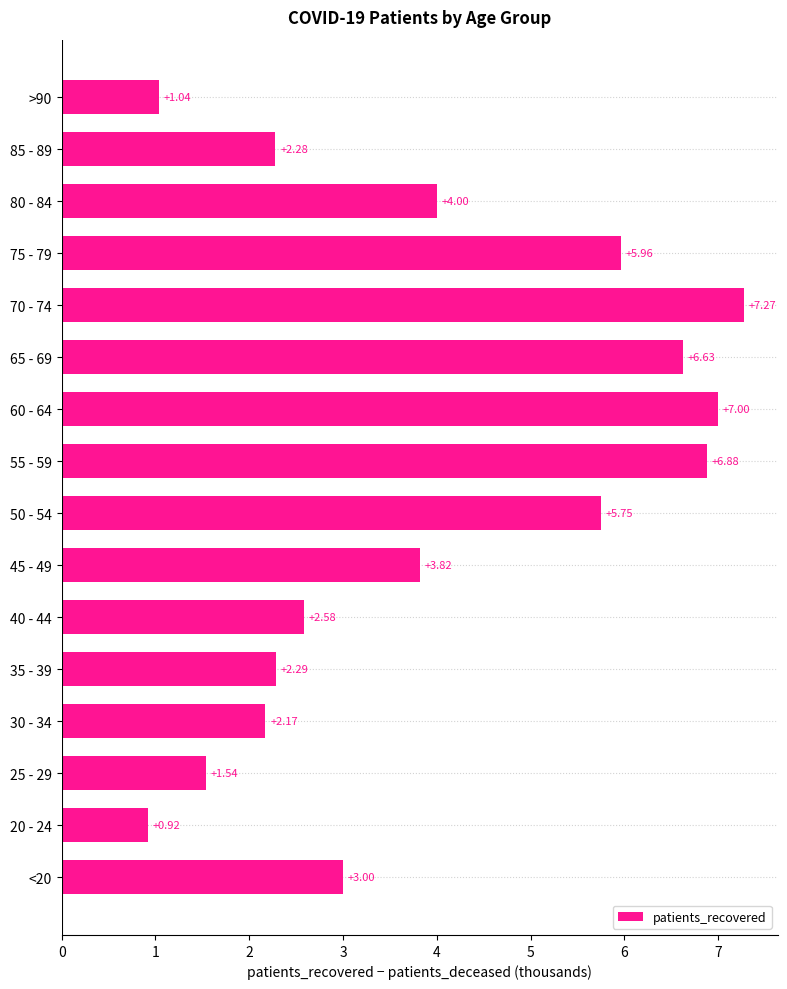

List the labels in order of value, smallest first.

20 - 24, >90, 25 - 29, 30 - 34, 85 - 89, 35 - 39, 40 - 44, <20, 45 - 49, 80 - 84, 50 - 54, 75 - 79, 65 - 69, 55 - 59, 60 - 64, 70 - 74